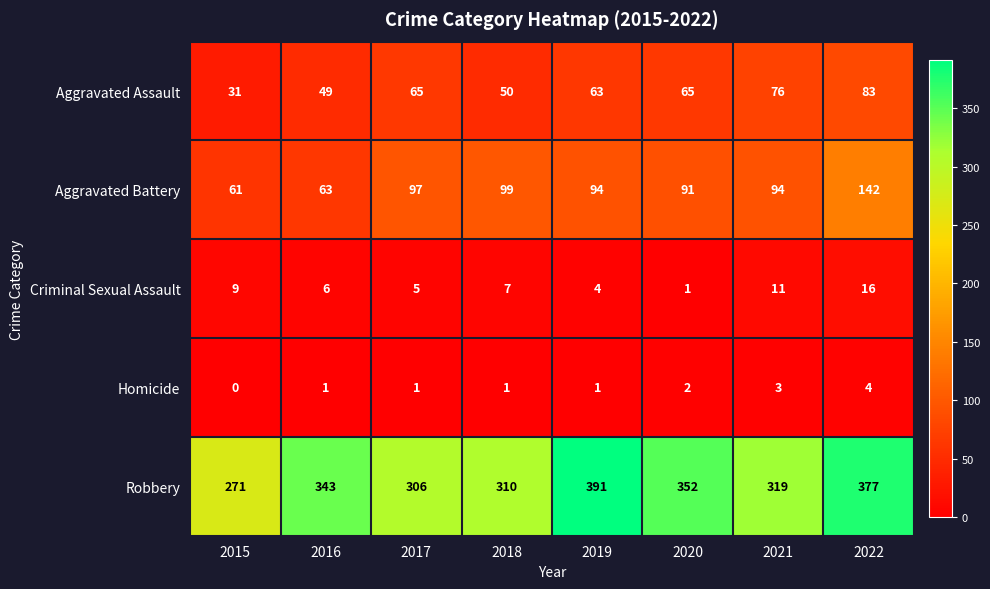

Between 2016 and 2017, which series saw the biggest shift?

Robbery